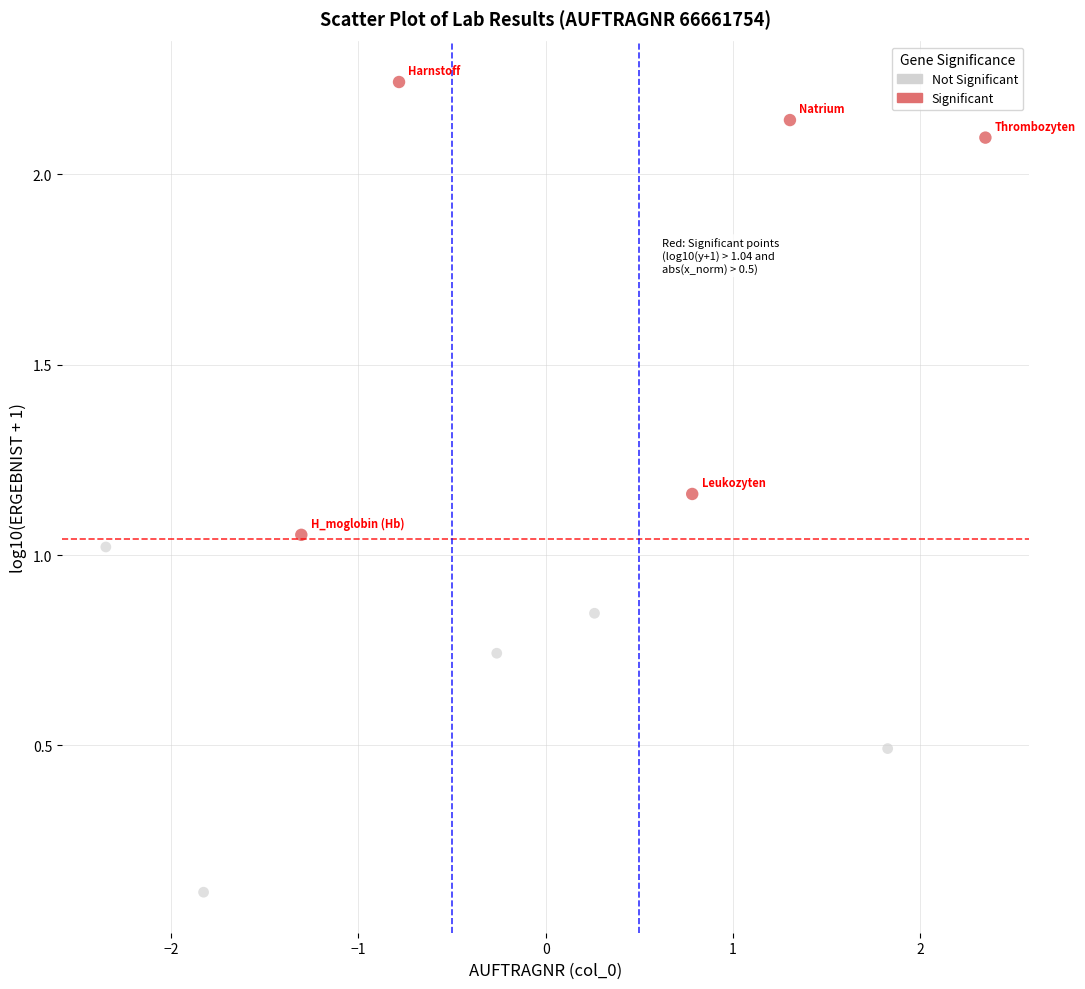

What are all the series names shown in the legend?

Not Significant, Significant